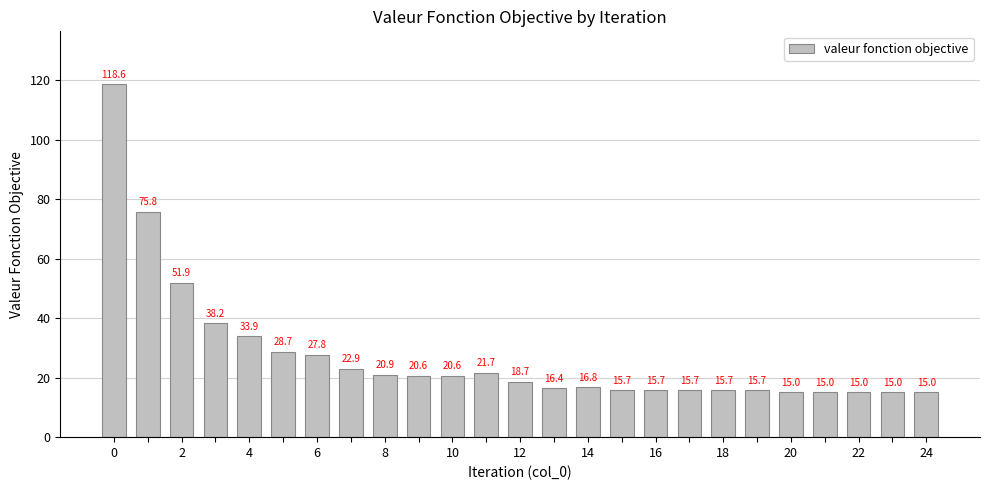

What is the average value?

27.5